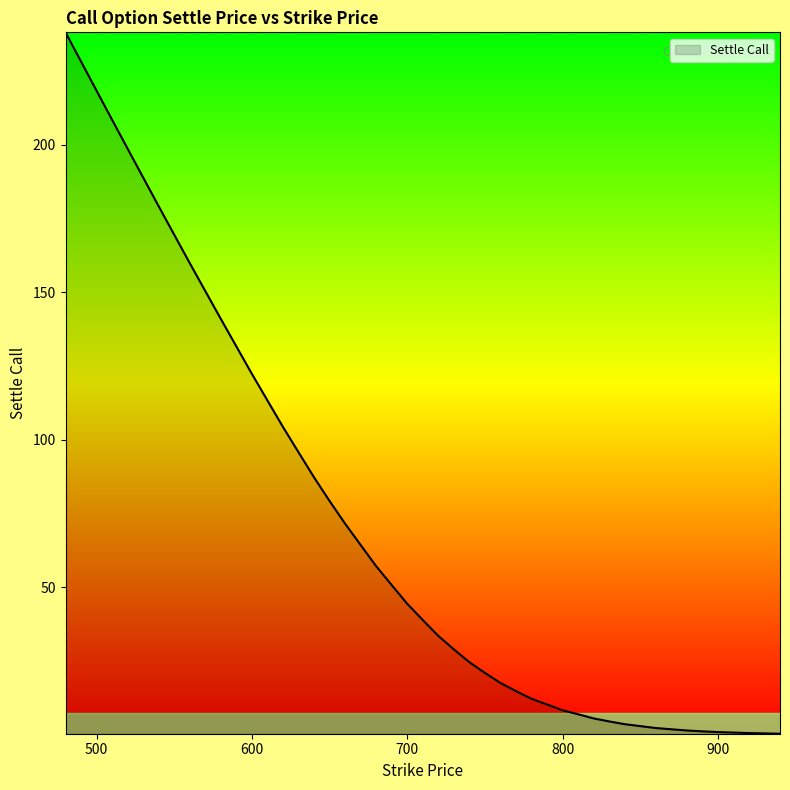

What is the difference between the maximum and minimum values?

237.9